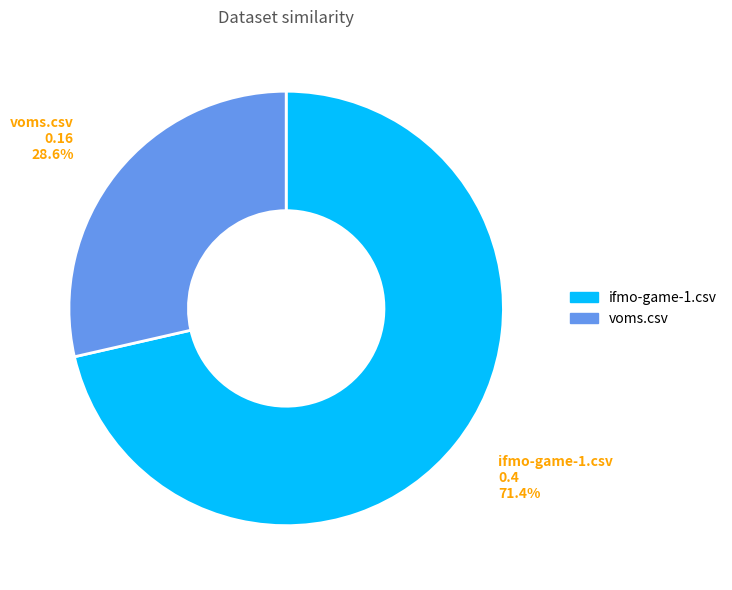

How many slices are in this pie chart?

2